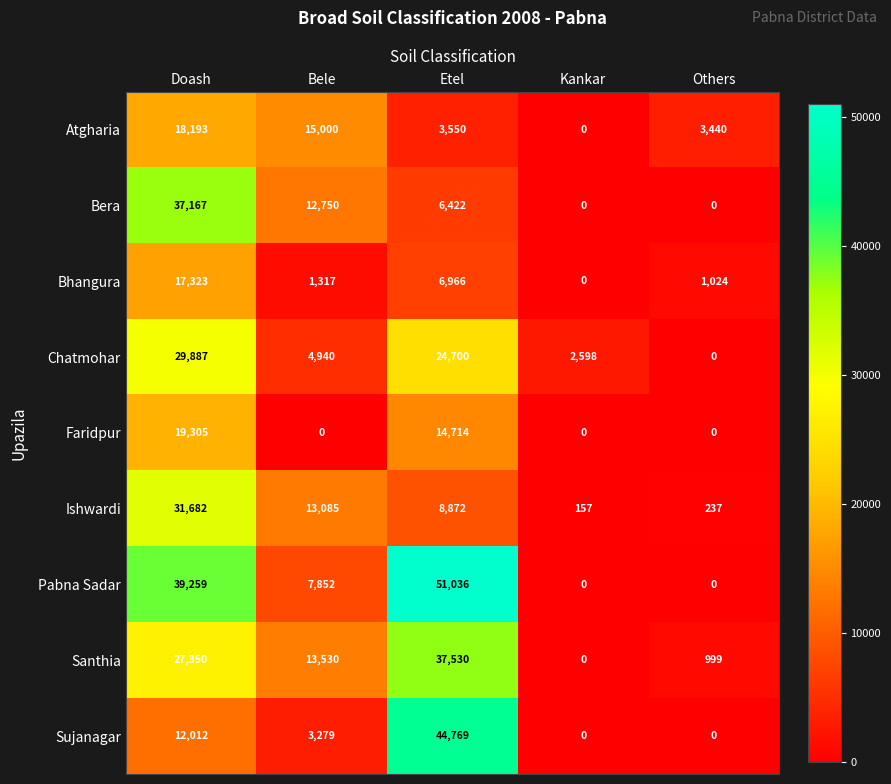

At Etel, list the series in order from smallest to largest.

Atgharia, Bera, Bhangura, Ishwardi, Faridpur, Chatmohar, Santhia, Sujanagar, Pabna Sadar